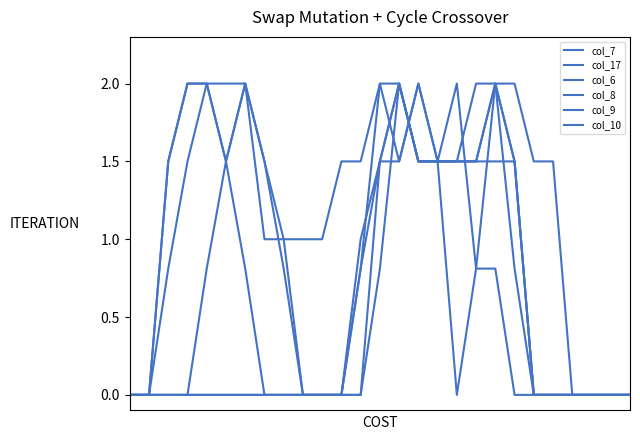

Does the chart display data point markers on the line(s)?

No